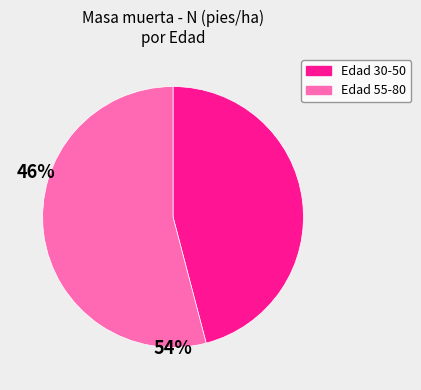

Does any single category account for the majority?

Yes